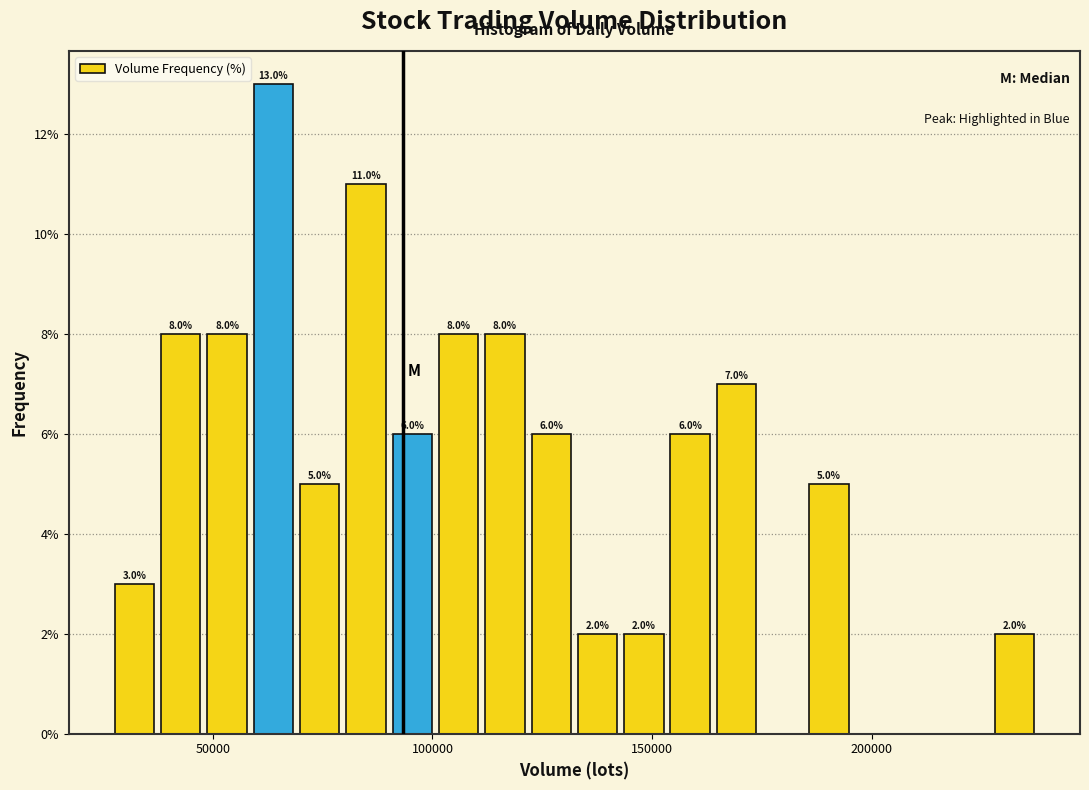

Around what value on the x-axis is the tallest bar? Give the approximate position of its centre, as read against the axis.

65000